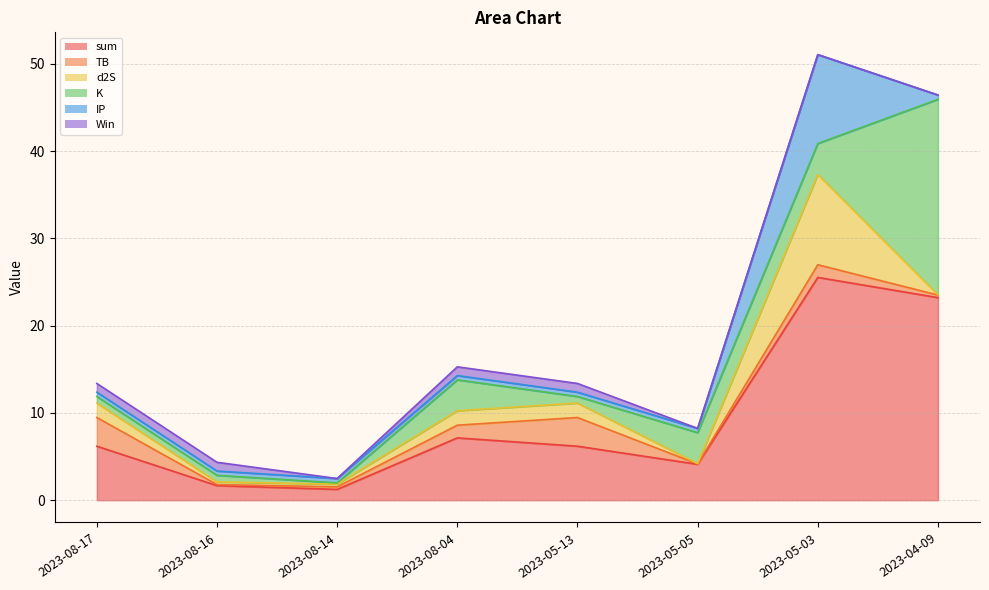

At how many categories does at least one series exceed 10?

2